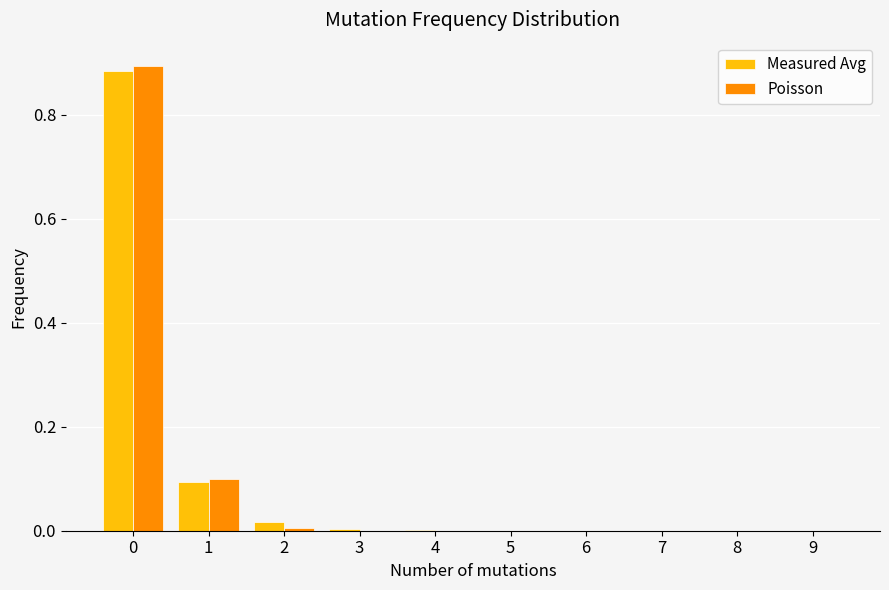

Is it true that Poisson equals 0.0 at 7?

True